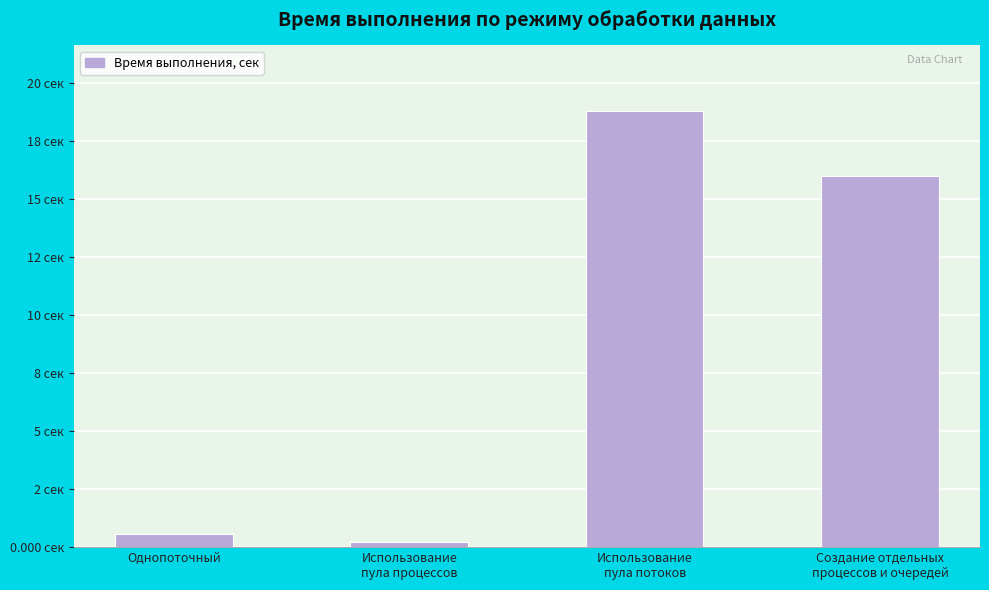

Reading left to right, what are all the values shown in this chart?

0.6	0.2	18.8	16.0